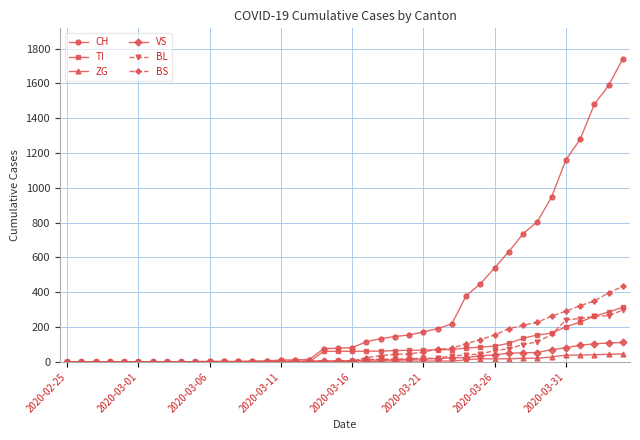

What is the maximum value for ZG?

46